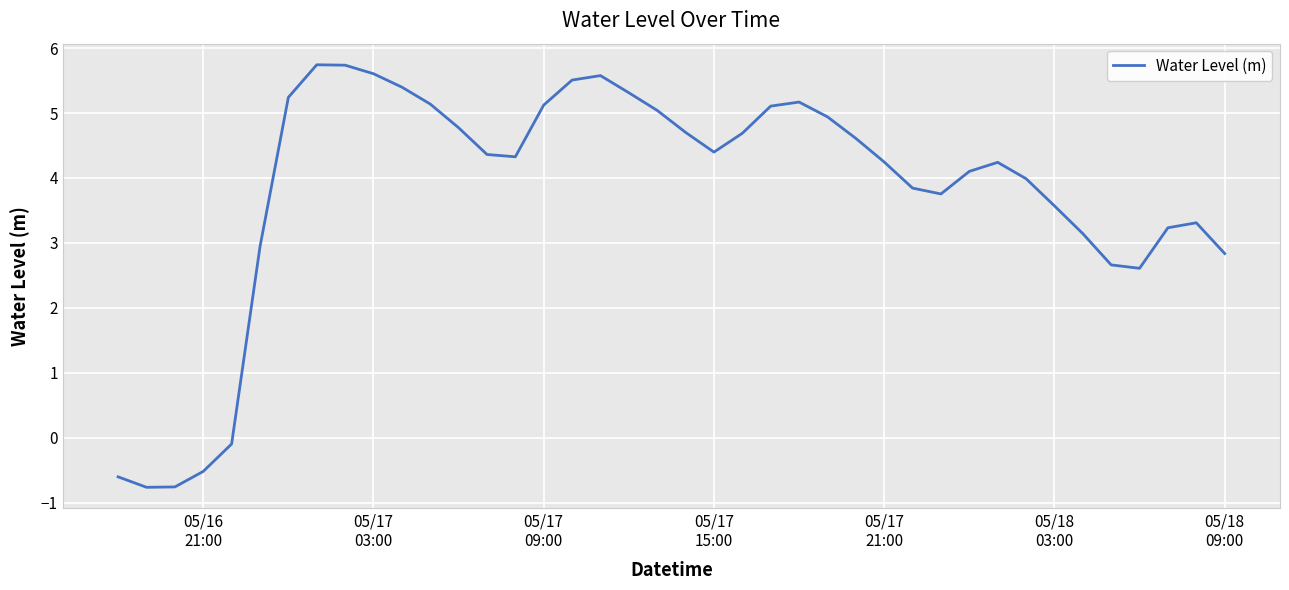

What is the difference between the maximum and minimum values?

6.5